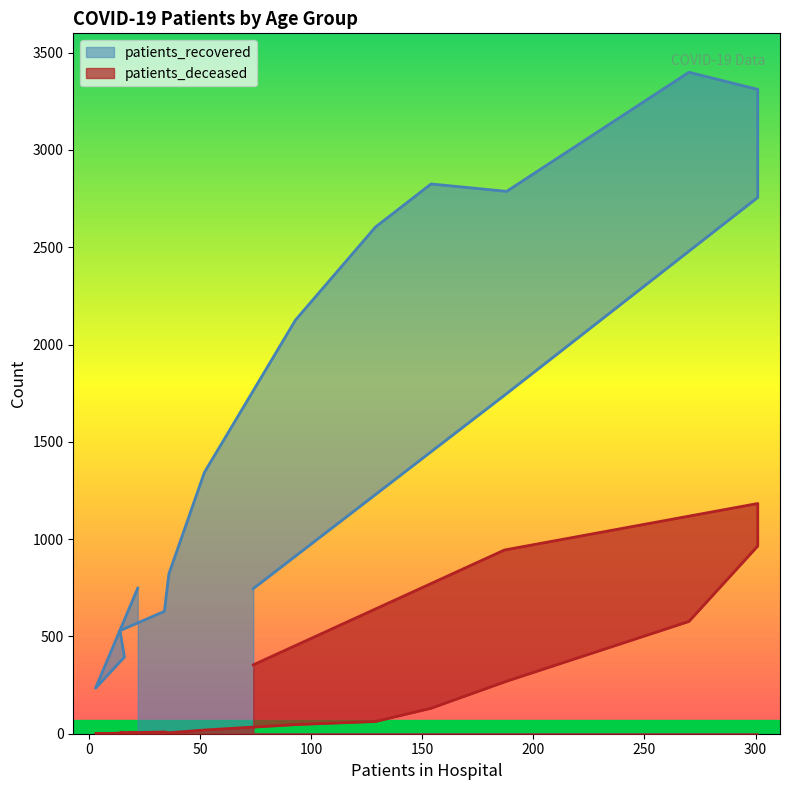

Reading right to left, transcribe all the data shown in this chart.

patients_recovered: >90=746	85 - 89=1739	80 - 84=2756	75 - 79=3311	70 - 74=3399	65 - 69=2787	60 - 64=2825	55 - 59=2604	50 - 54=2126	45 - 49=1343	40 - 44=821	35 - 39=629	30 - 34=530	25 - 29=394	20 - 24=234	<20=748
patients_deceased: >90=354	85 - 89=944	80 - 84=1183	75 - 79=965	70 - 74=577	65 - 69=270	60 - 64=131	55 - 59=63	50 - 54=47	45 - 49=19	40 - 44=5	35 - 39=9	30 - 34=4	25 - 29=3	20 - 24=0	<20=4